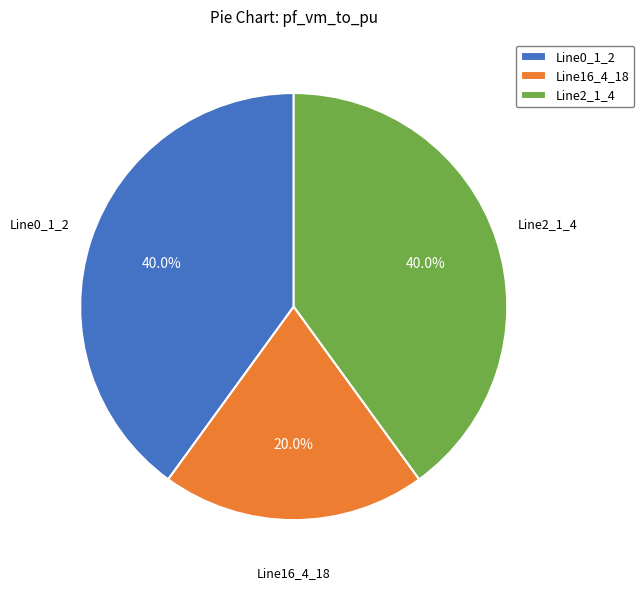

To the nearest percent, what is the difference between the Line2_1_4 and Line16_4_18 slice percentages?

20%